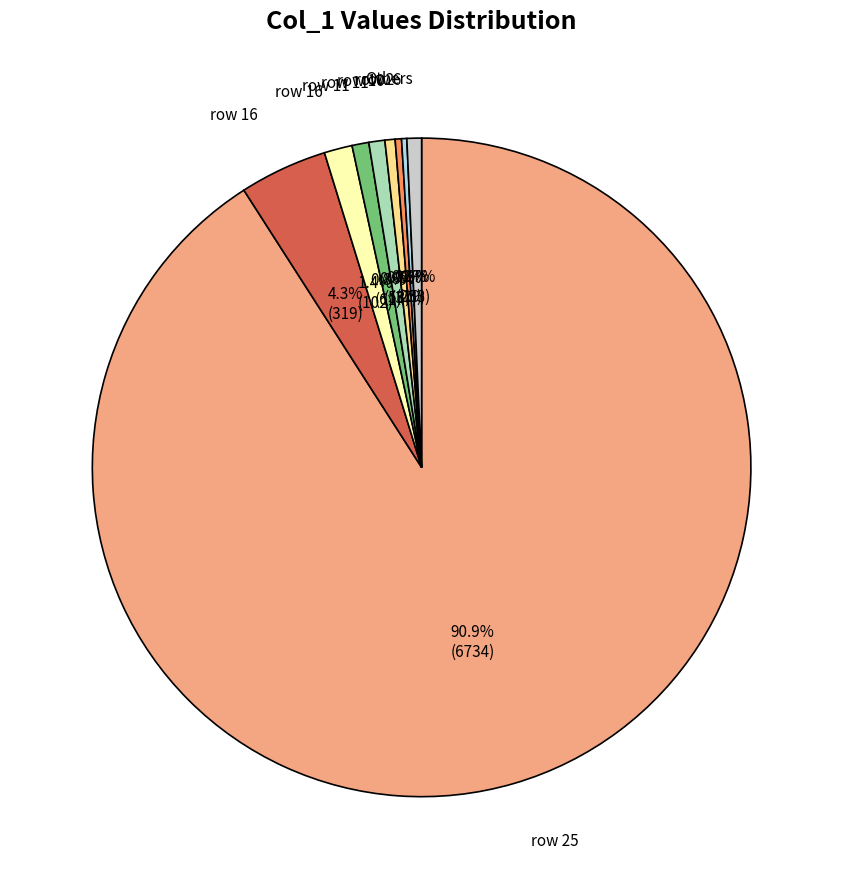

Which slice represents more than half of the pie?

25